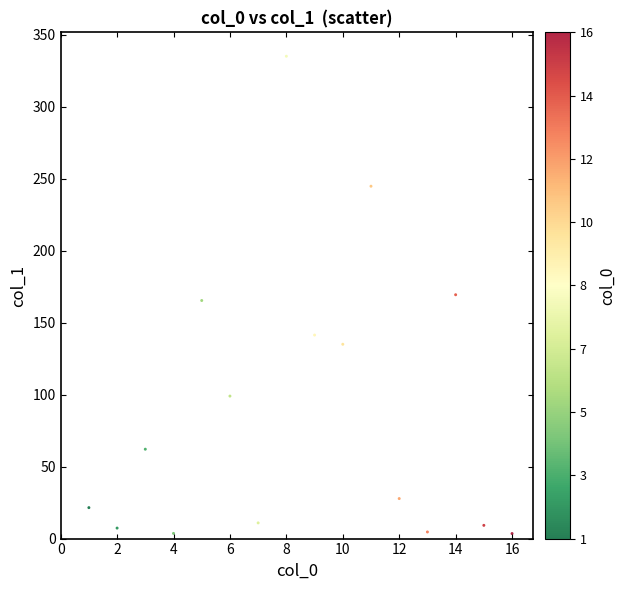

What is the range of Y values (max minus min)?

331.6